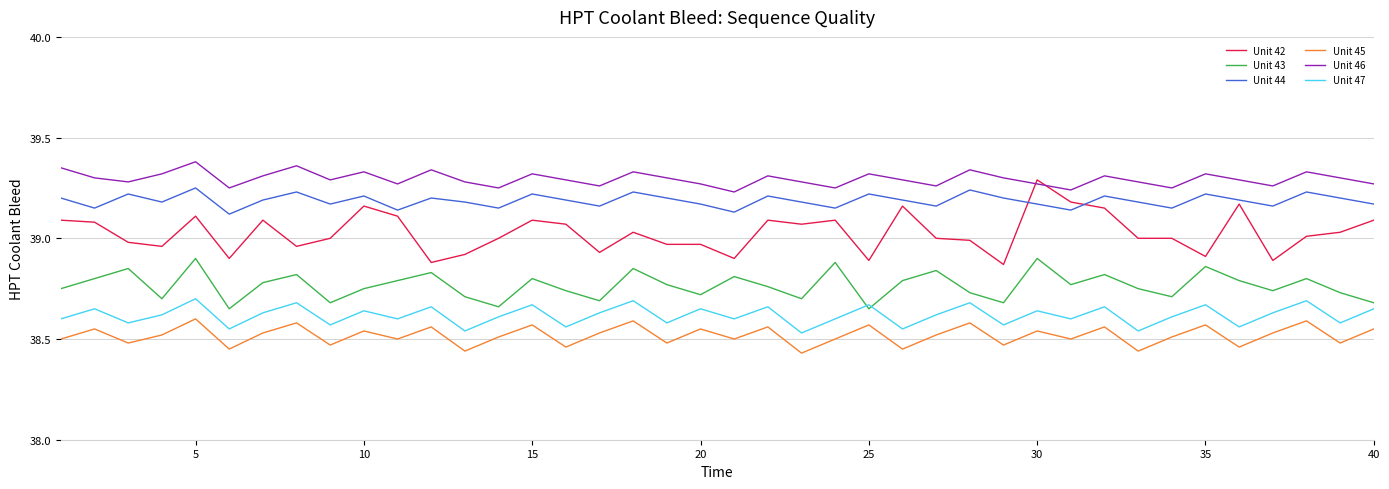

What is the difference between the maximum and minimum values in the Unit 47 series?

0.2